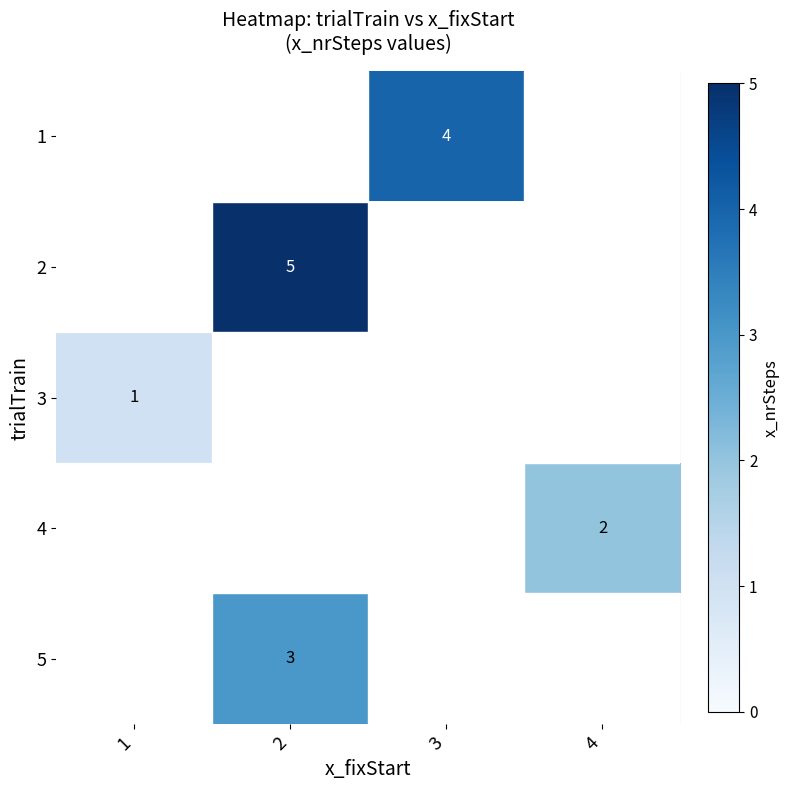

True or false: 5 has a value of 1 at 2.

False